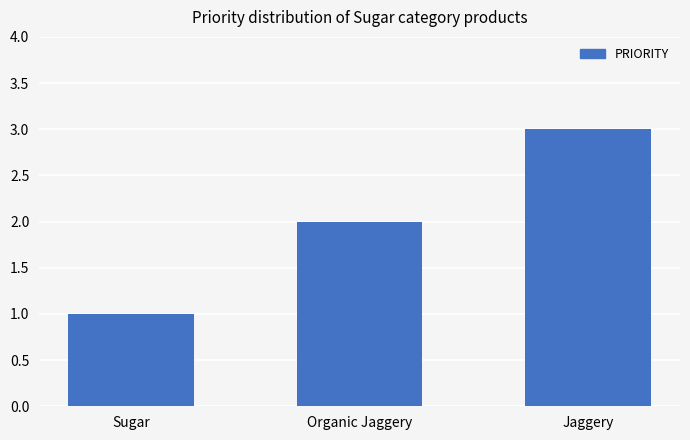

What is the approximate value at Jaggery?

3